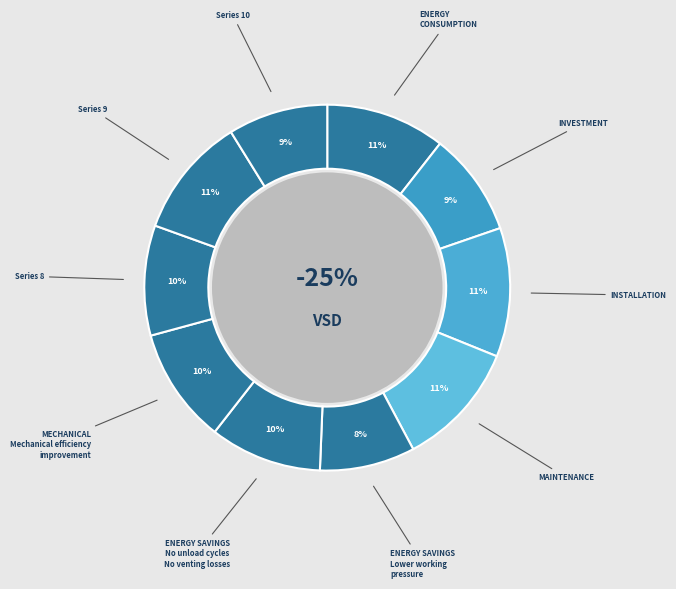

How many slices are in this pie chart?

10